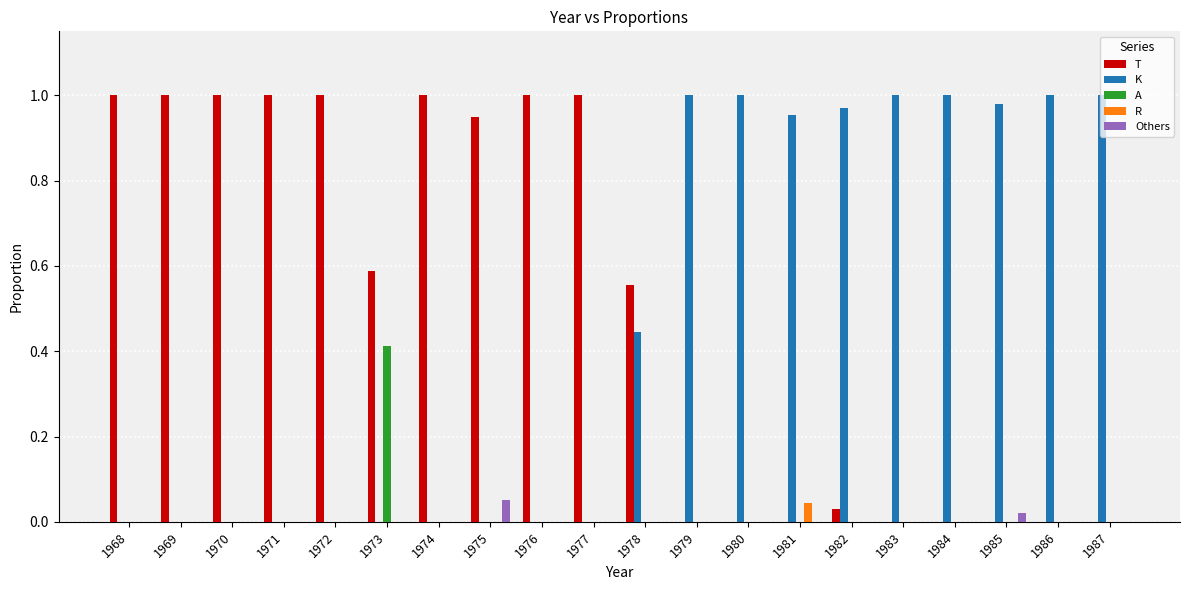

Is it true that T equals 1.0 at 1969?

True